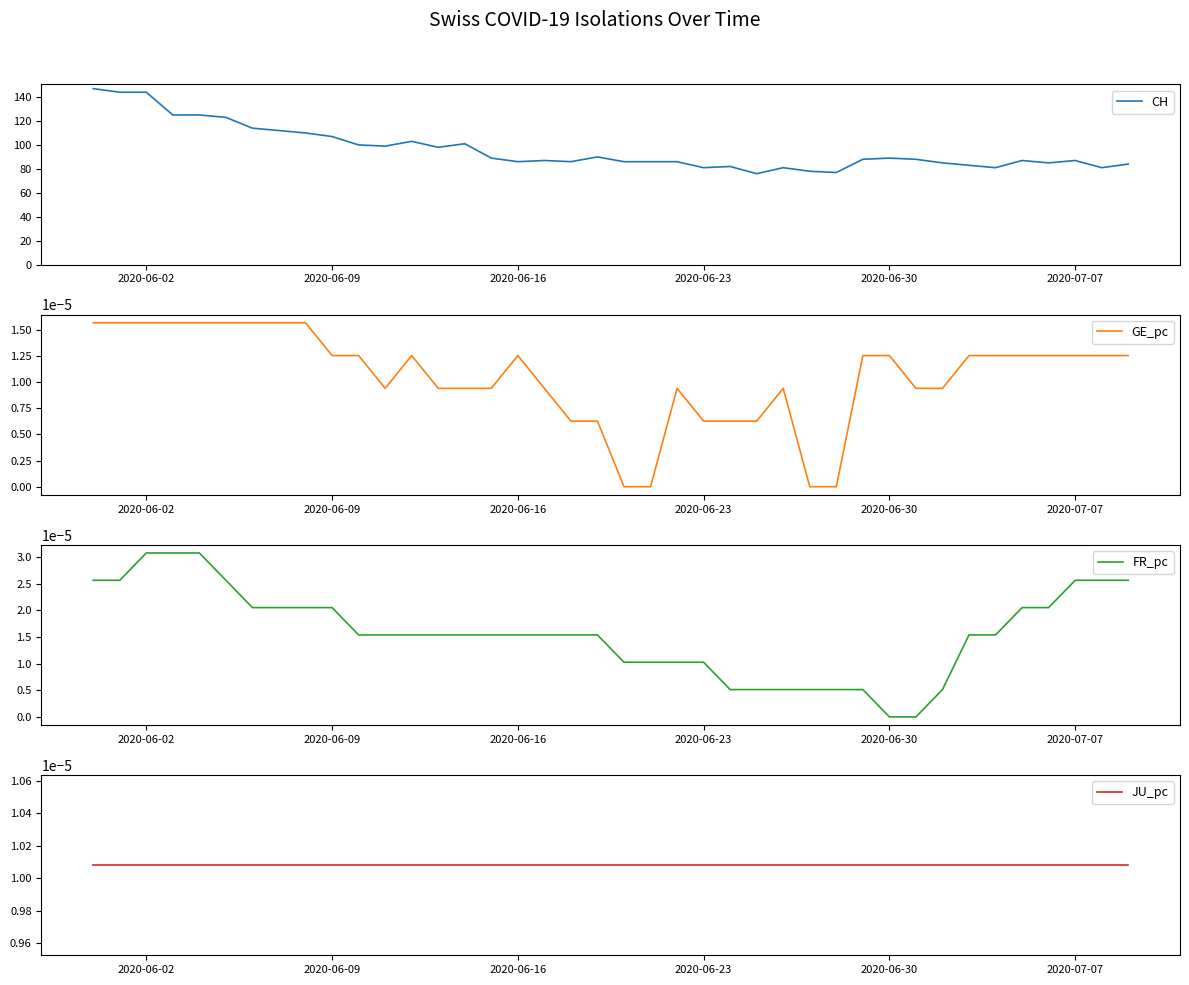

The CH series shows 39 at 2020-06-30. True or false?

False